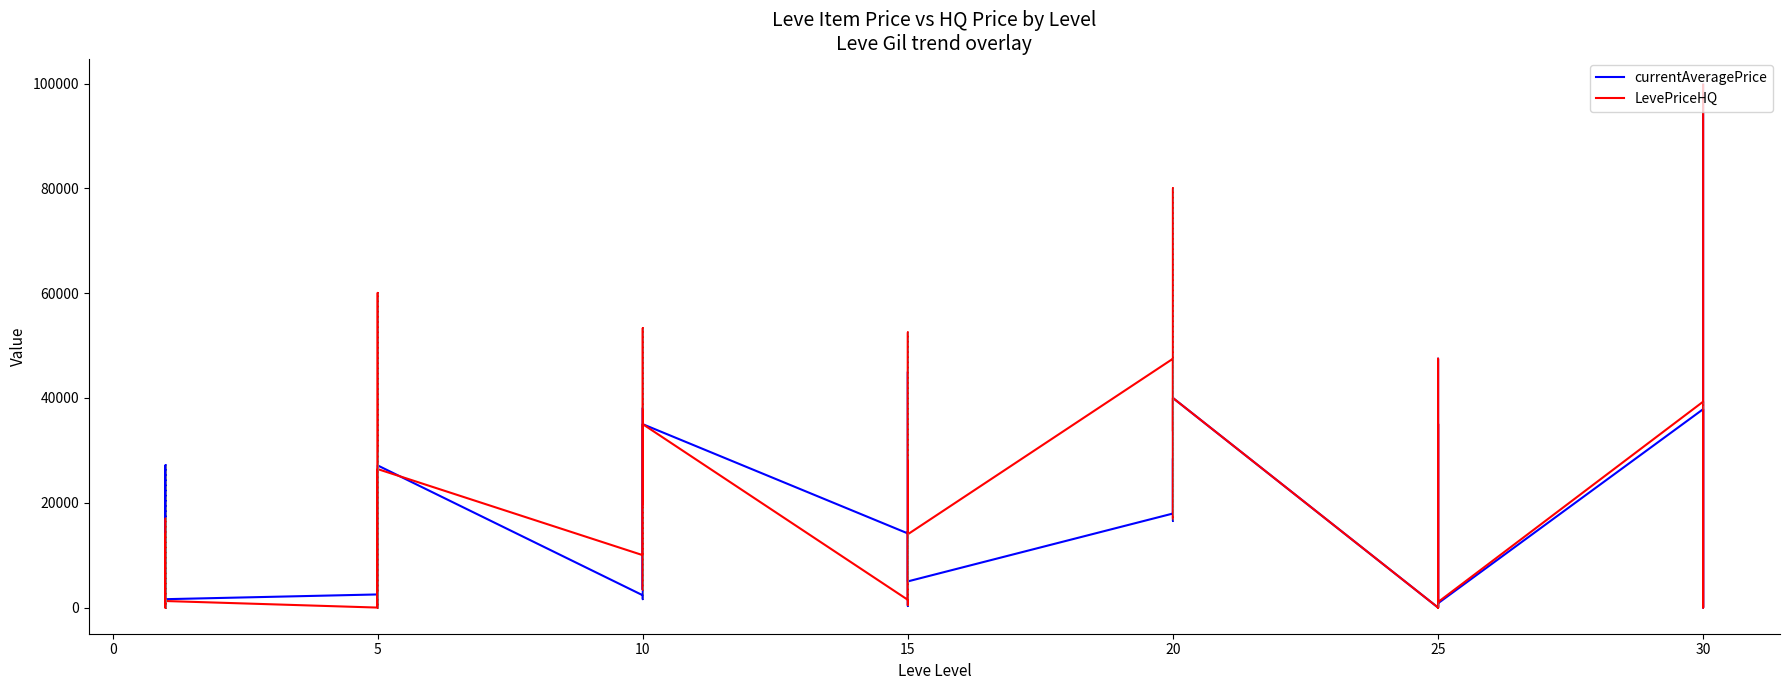

How many times do currentAveragePrice and LevePriceHQ cross each other?

10